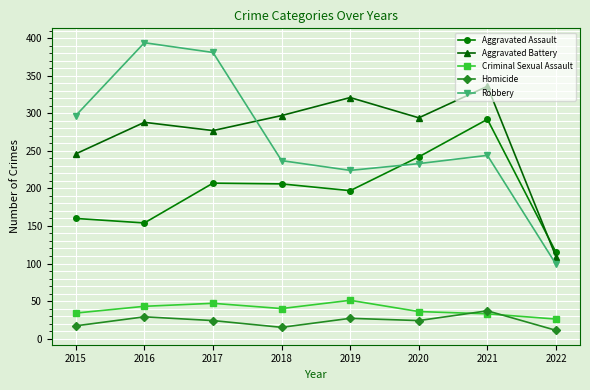

What is the average value of the Aggravated Battery series?

271